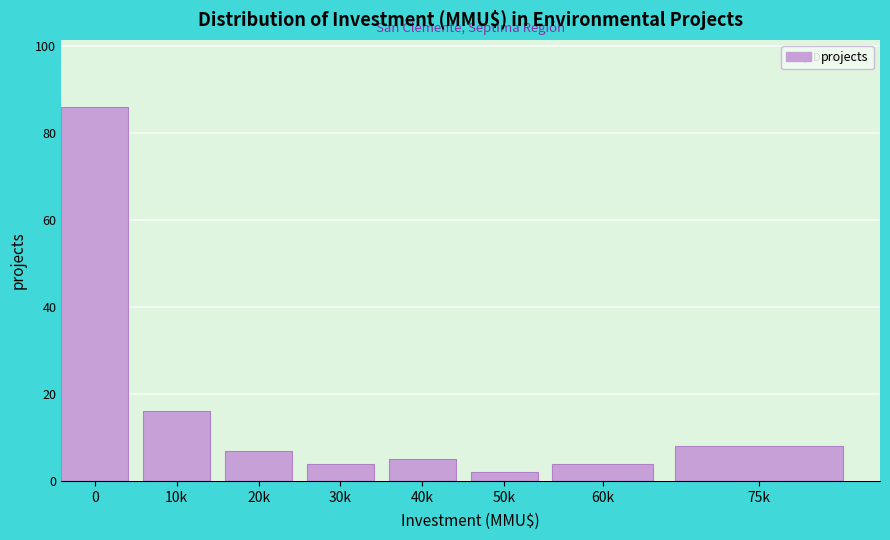

Reading left to right, what are all the values shown in this chart?

86	16	7	4	5	2	4	8